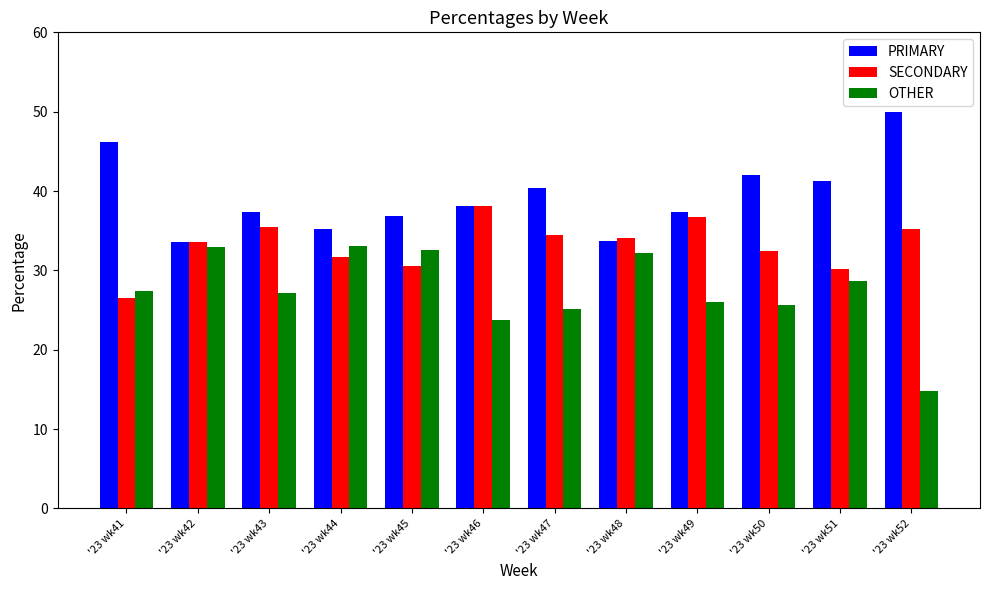

How many bars are there in each group?

3